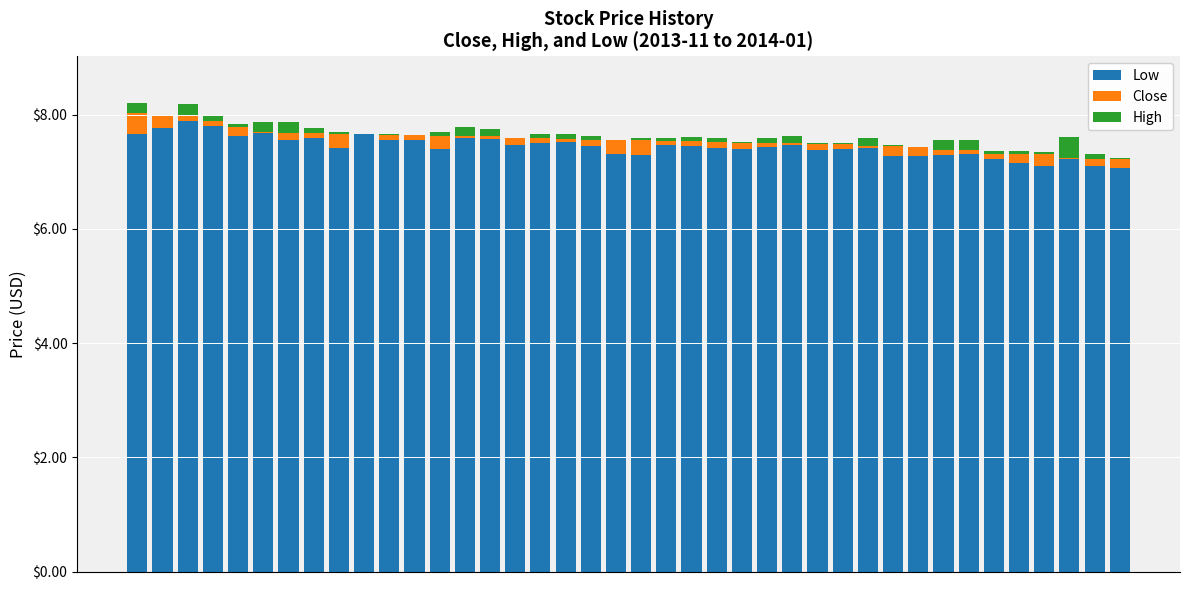

Which series has the largest range (max minus min)?

Low